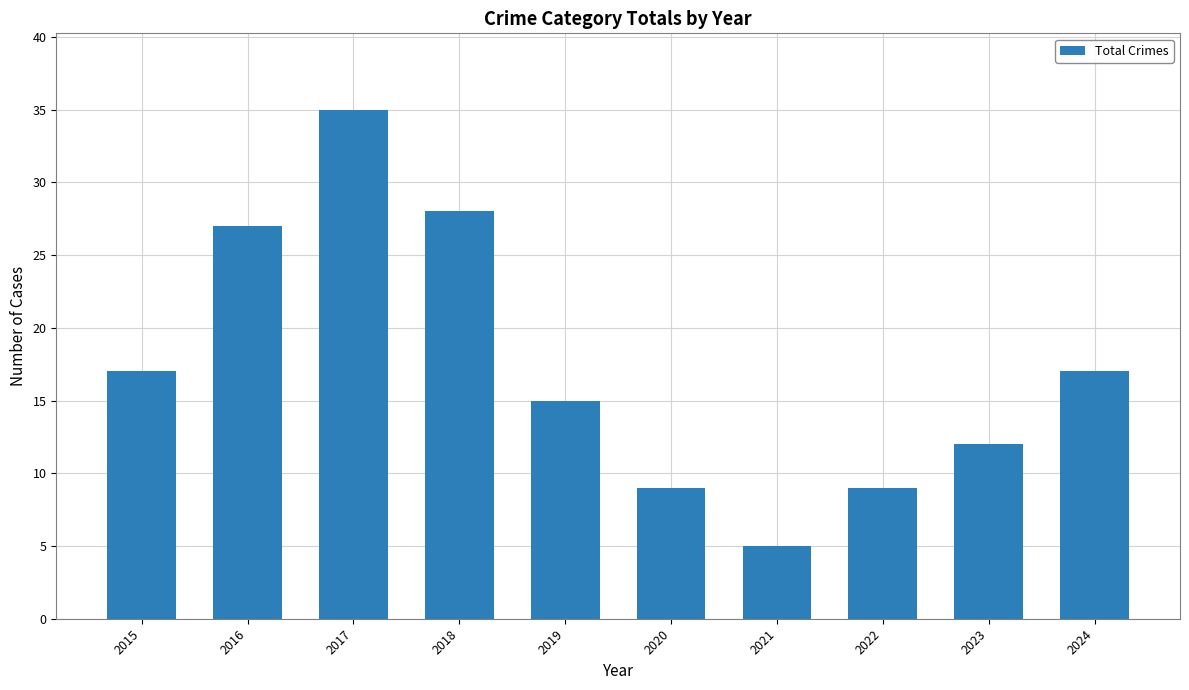

What is the sum of all values?

174